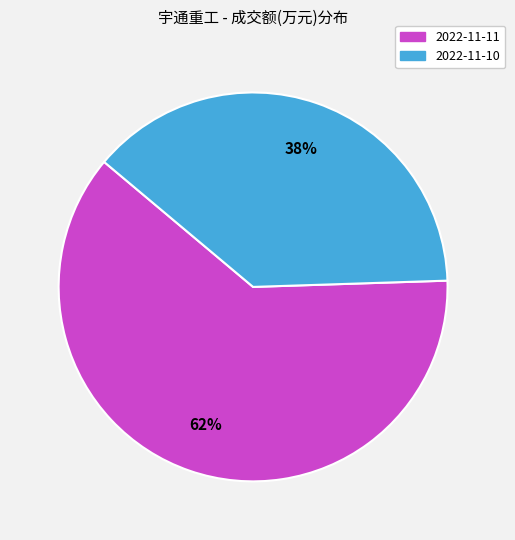

Between 2022-11-11 and 2022-11-10, which is larger?

2022-11-11